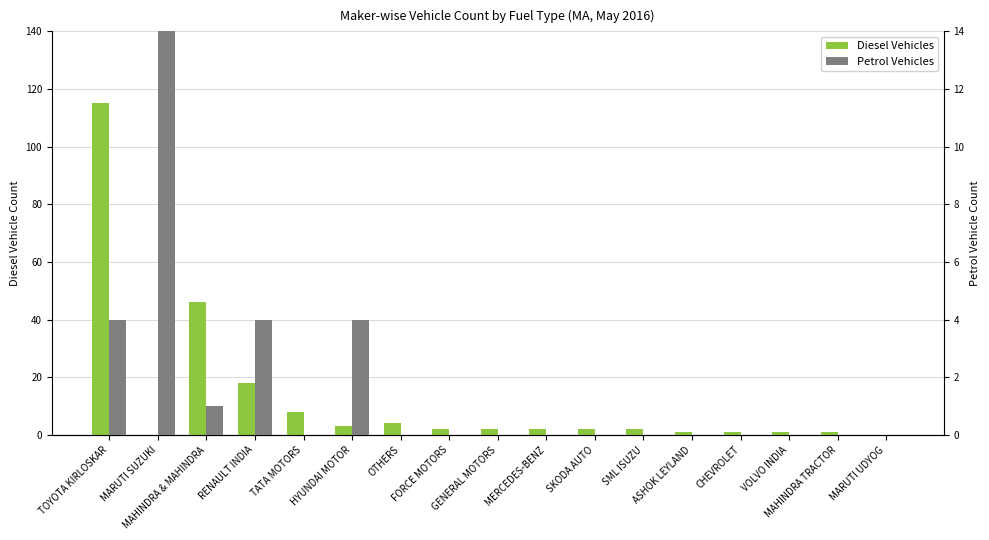

How many bars are there in each group?

2